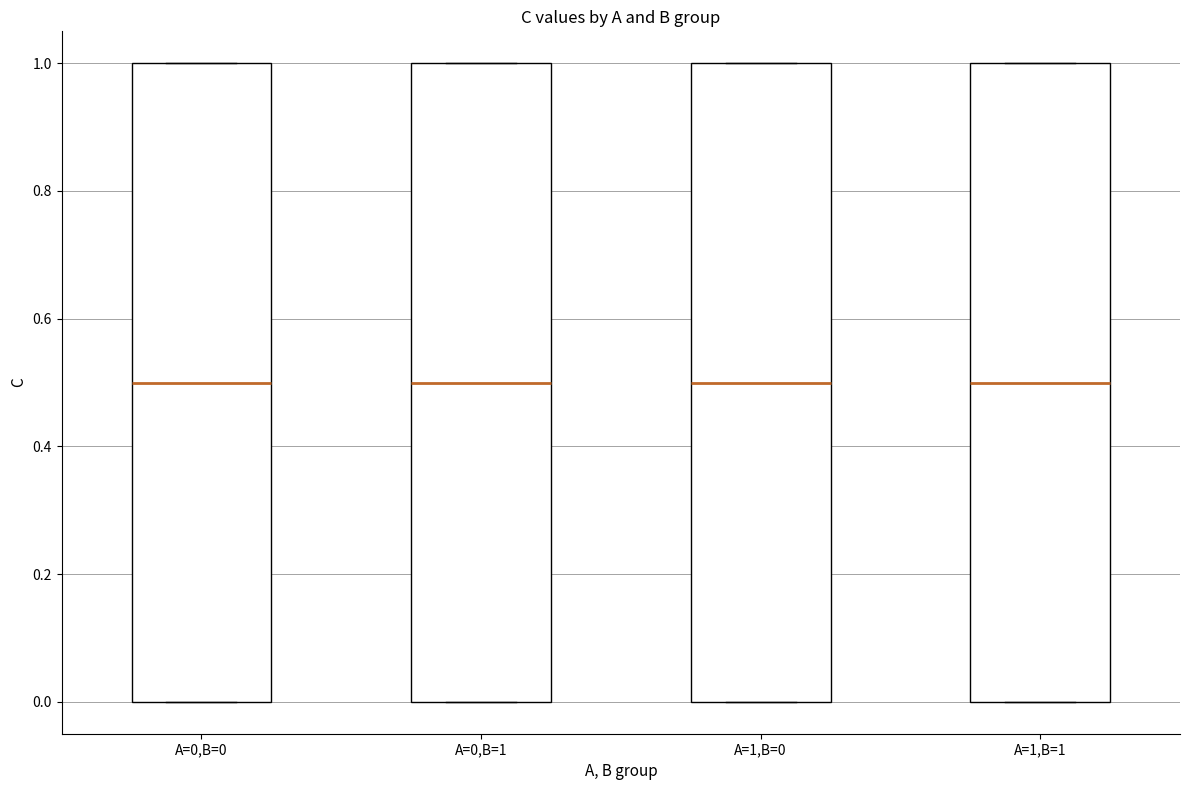

Where is the lower edge of the box for A=1,B=1 on the y-axis? The values are not printed on the chart, so give them approximately, as read against the axis.

0.0